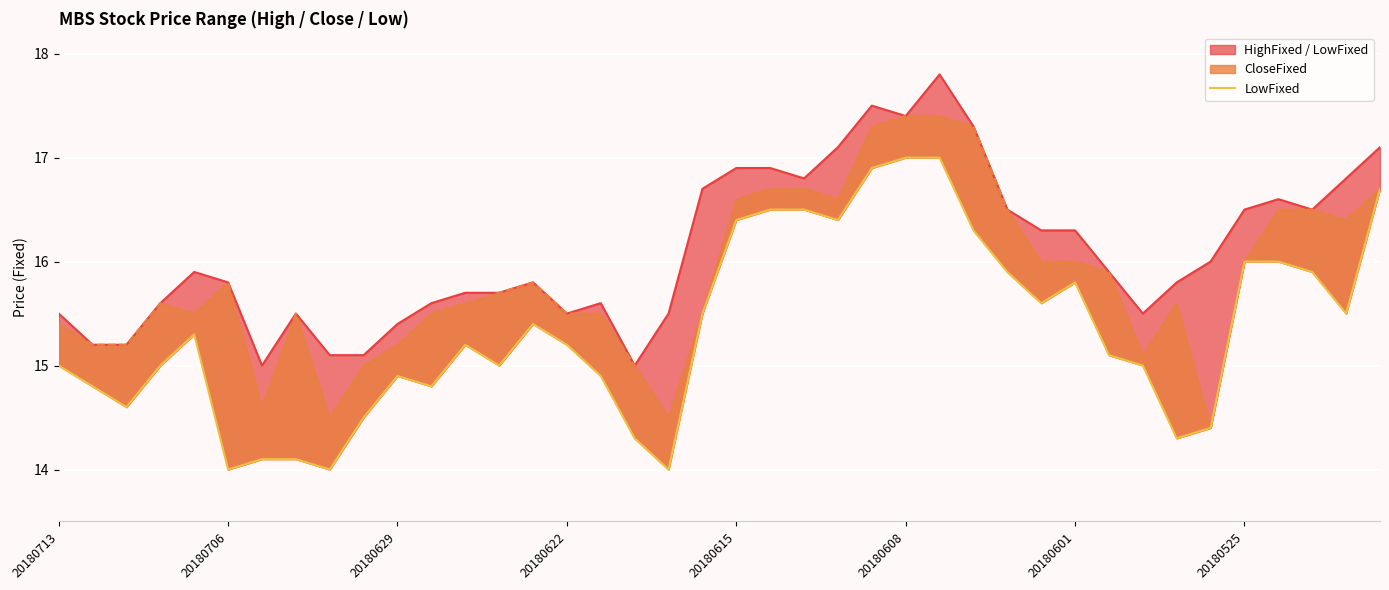

What is the difference between the values at 39 and 26?

0.3